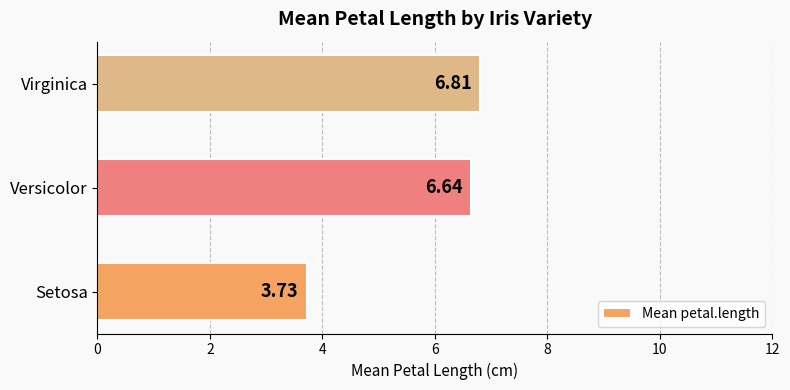

Count the values in the range 3 to 6.

1